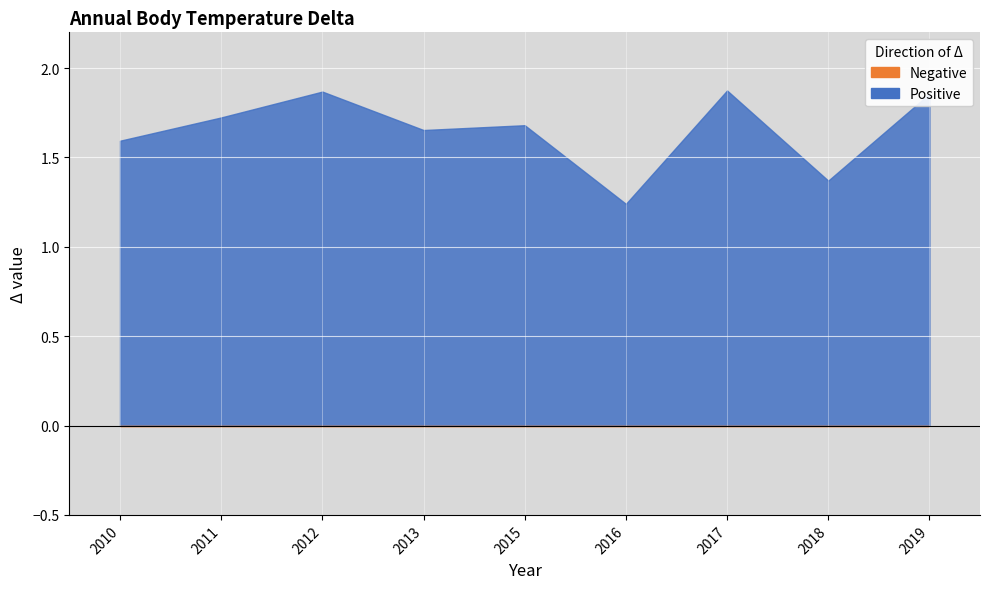

List the labels in order of value, largest first.

2017-07-15, 2012-07-15, 2019-07-15, 2011-07-15, 2015-07-15, 2013-07-15, 2010-07-15, 2018-07-15, 2016-07-15